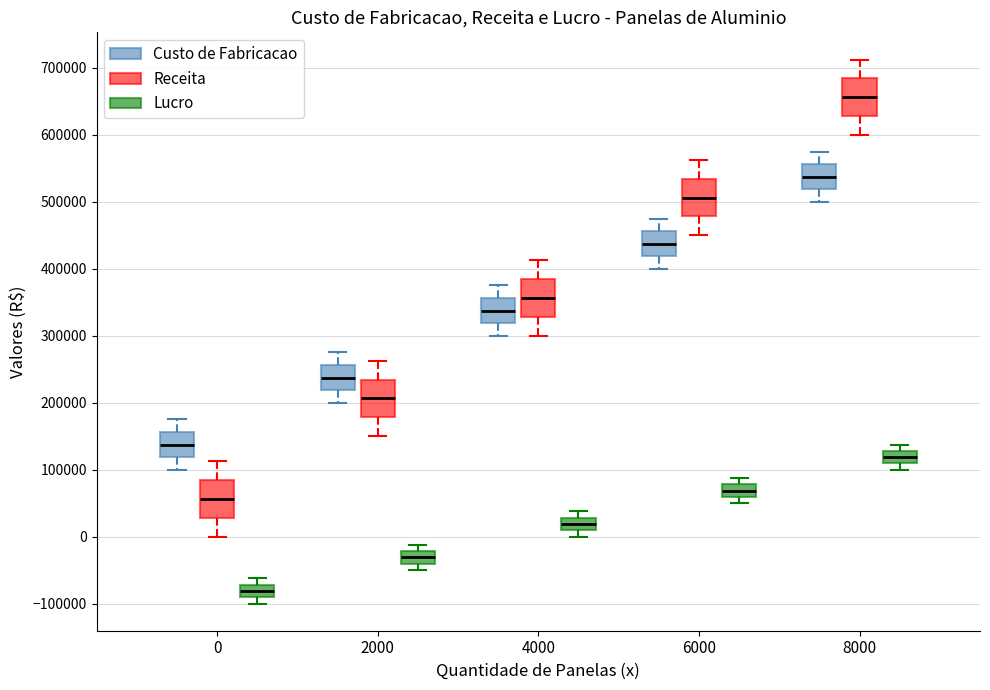

Where does the lower whisker of the box for 4000 (Custo de Fabricacao) end on the y-axis? The values are not printed on the chart, so give them approximately, as read against the axis.

300000